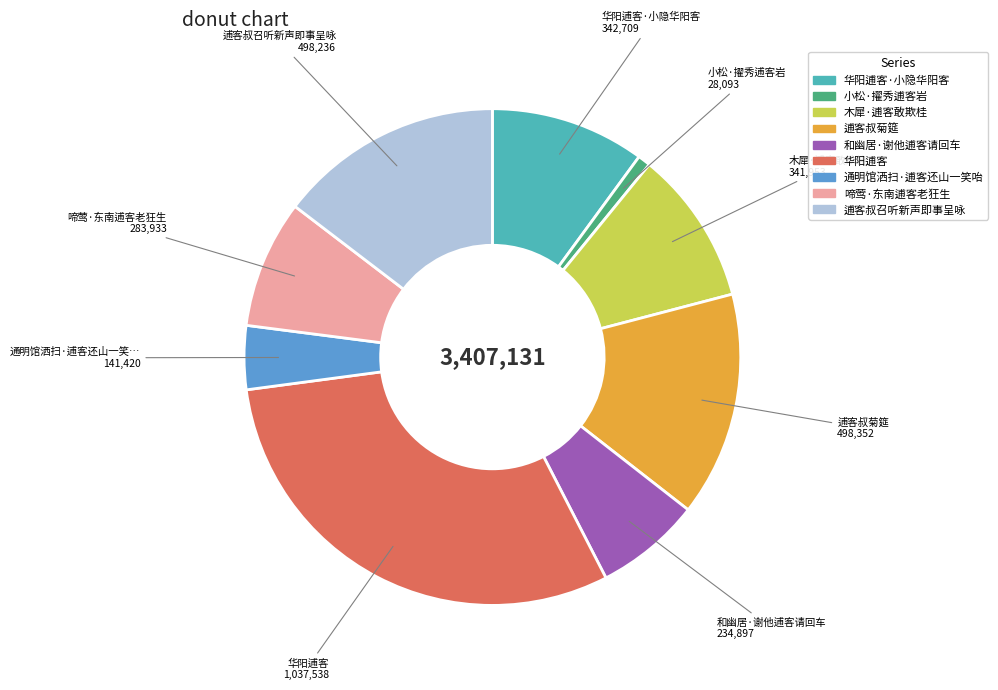

How many segments does this pie chart have?

9